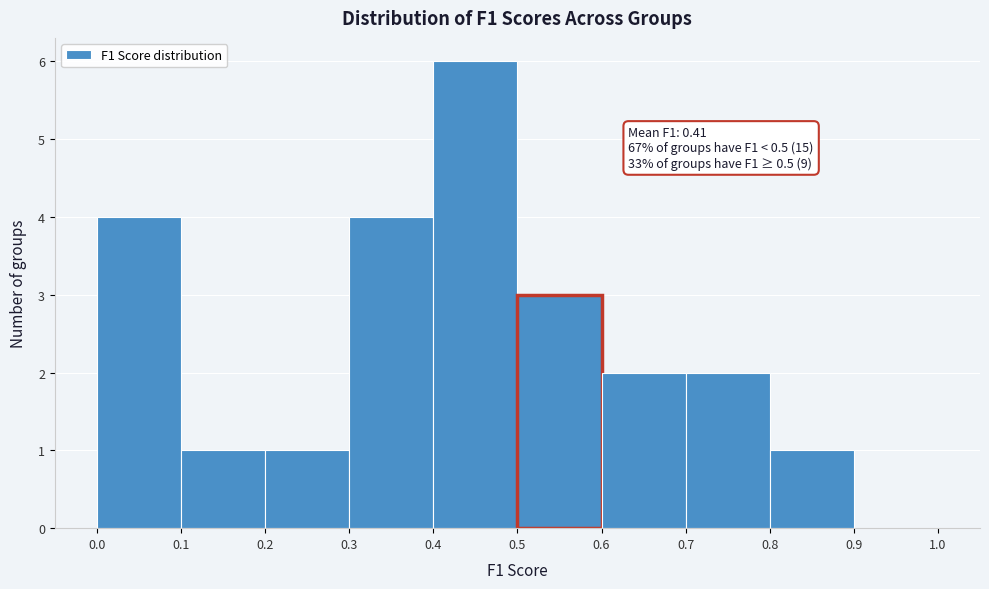

Over which range of the x-axis is the bar tallest?

0.4 to 0.5